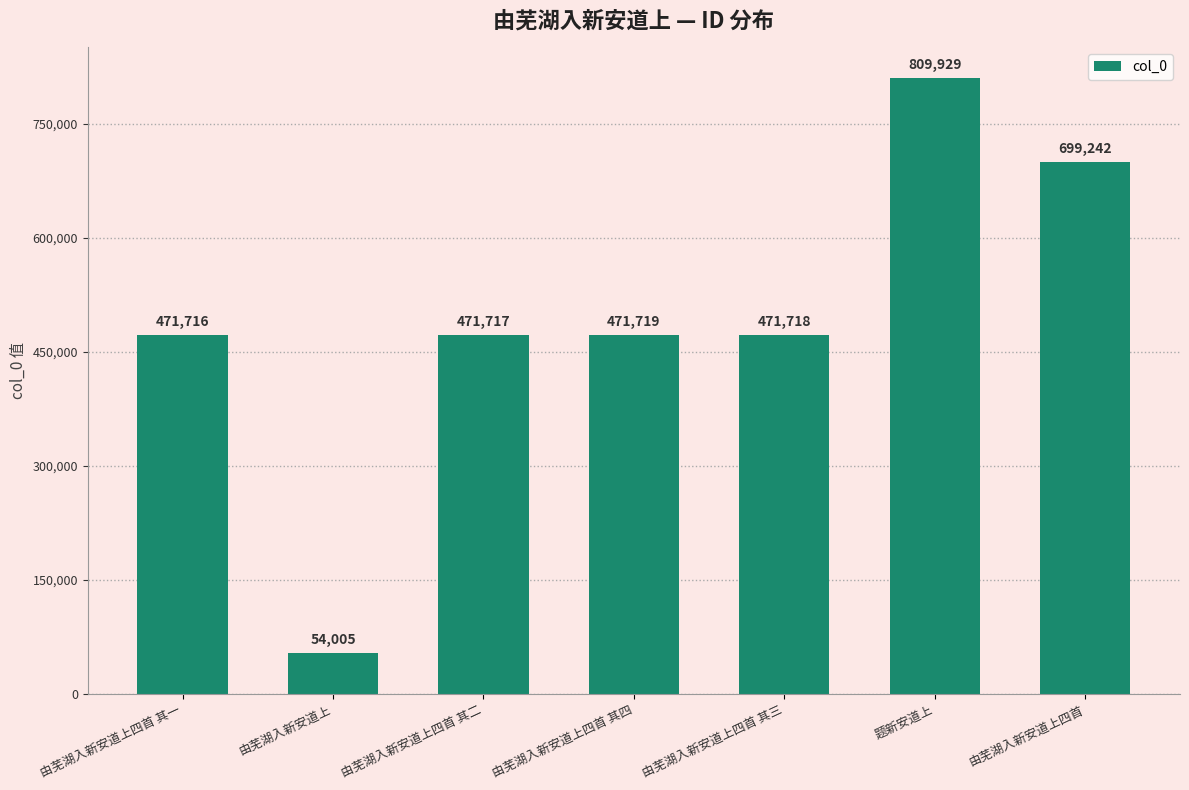

Where is the data nearest to the value 431967?

由芜湖入新安道上四首 其一